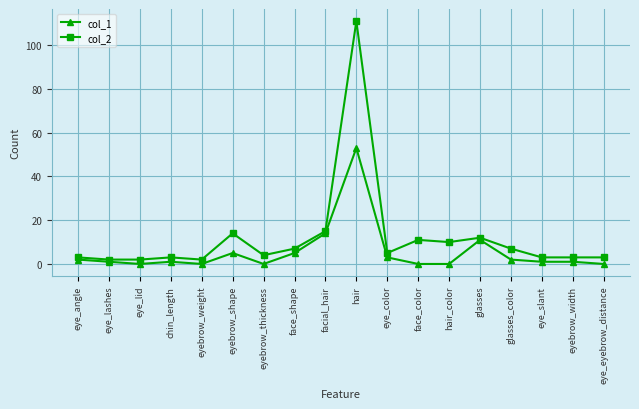

How many series are shown in this chart?

2